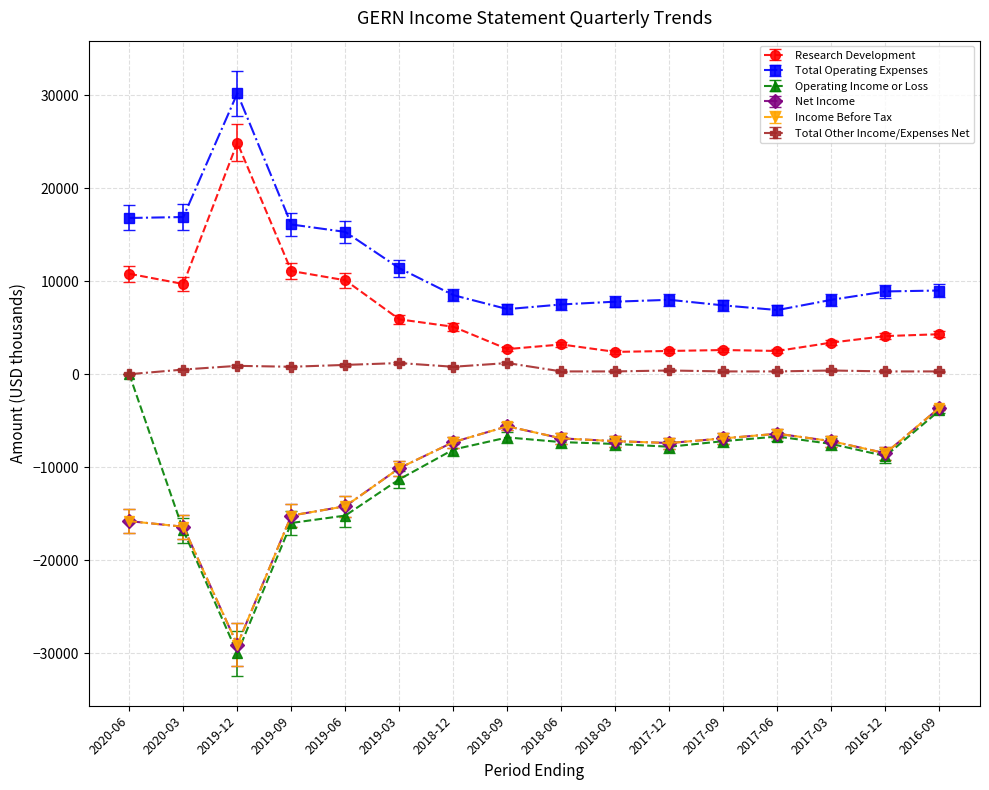

At which label does Operating Income or Loss first exceed -7500?

2020-06